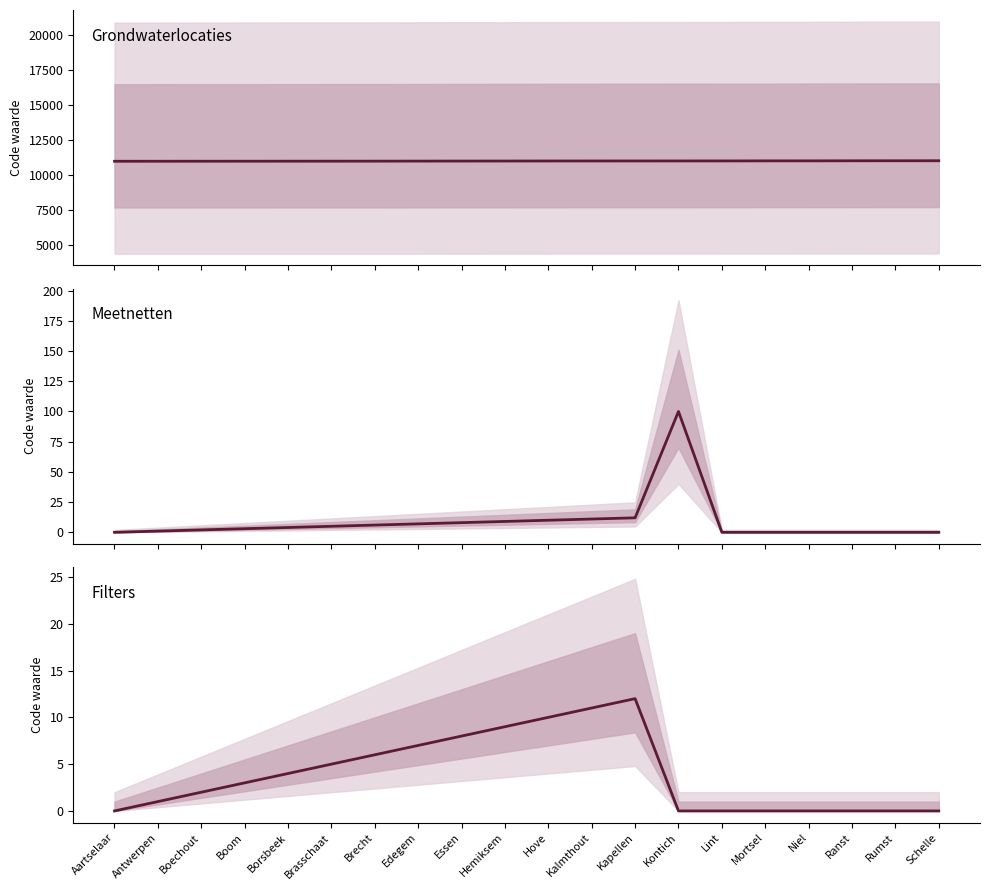

Which category has the lowest value across all series?

Aartselaar